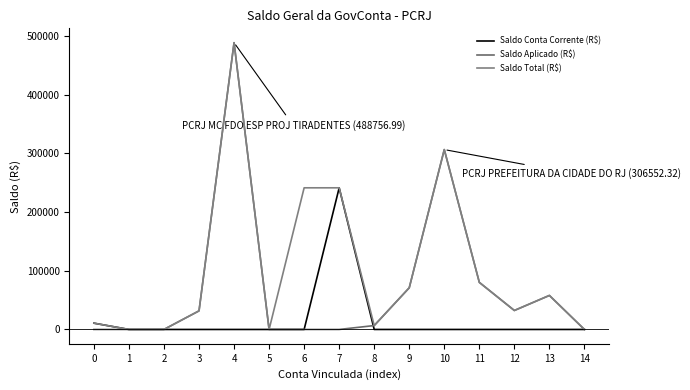

What is the maximum value shown in the chart?

488757.0